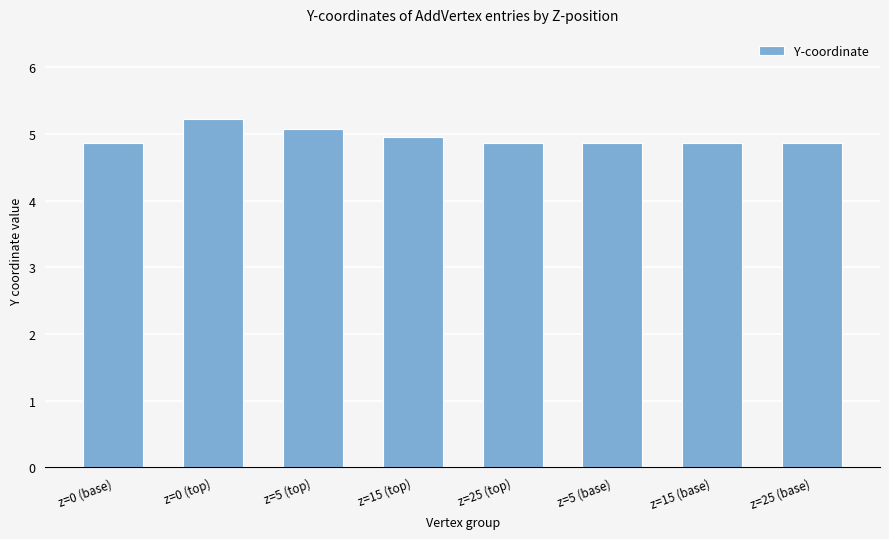

Is it true that the value at z=25 (base) is 4.9?

True